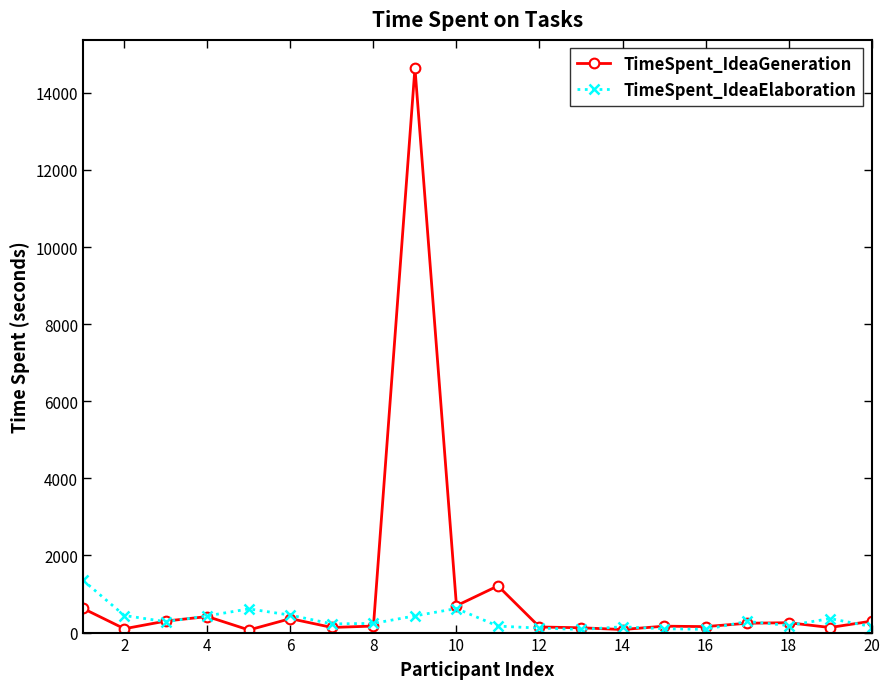

Which series has the largest total across all categories?

TimeSpent_IdeaGeneration